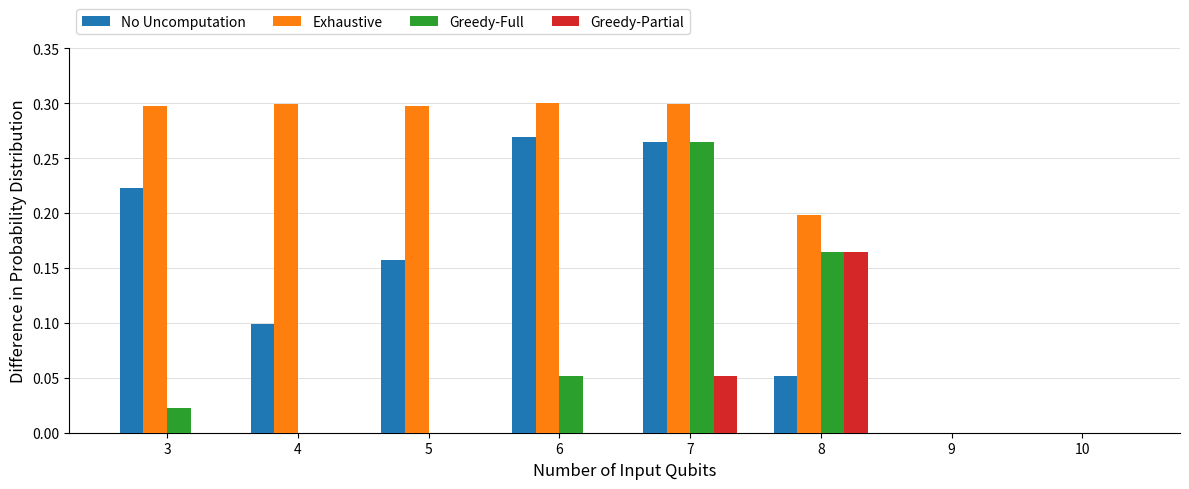

At which label does Greedy-Partial reach its peak?

8